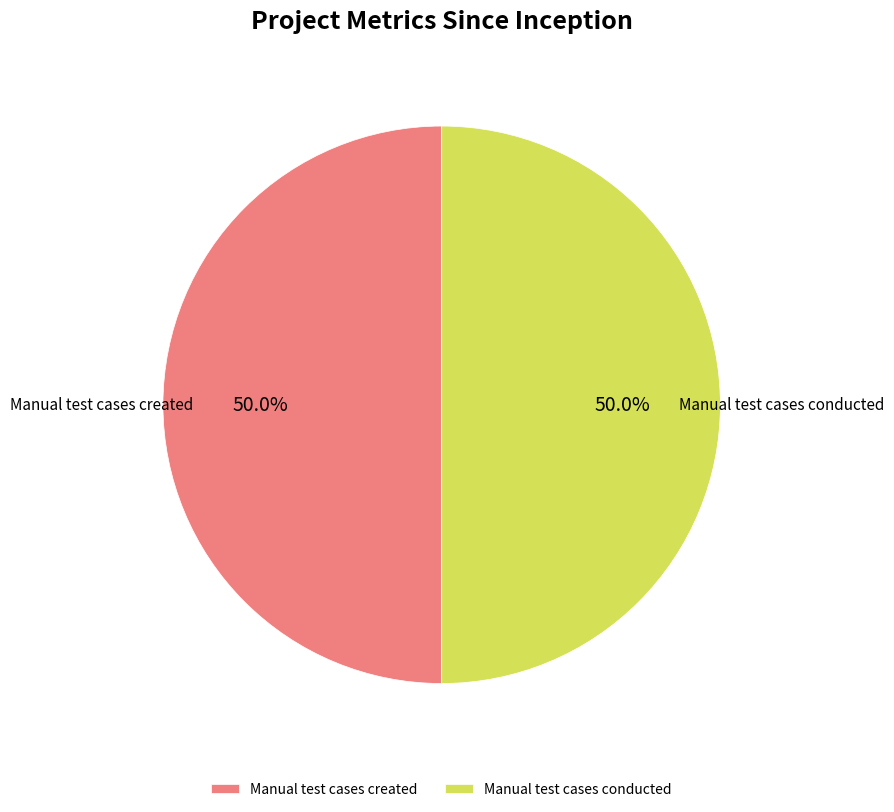

Approximately how many times larger is the value at Manual test cases conducted compared to Manual test cases created?

1.0